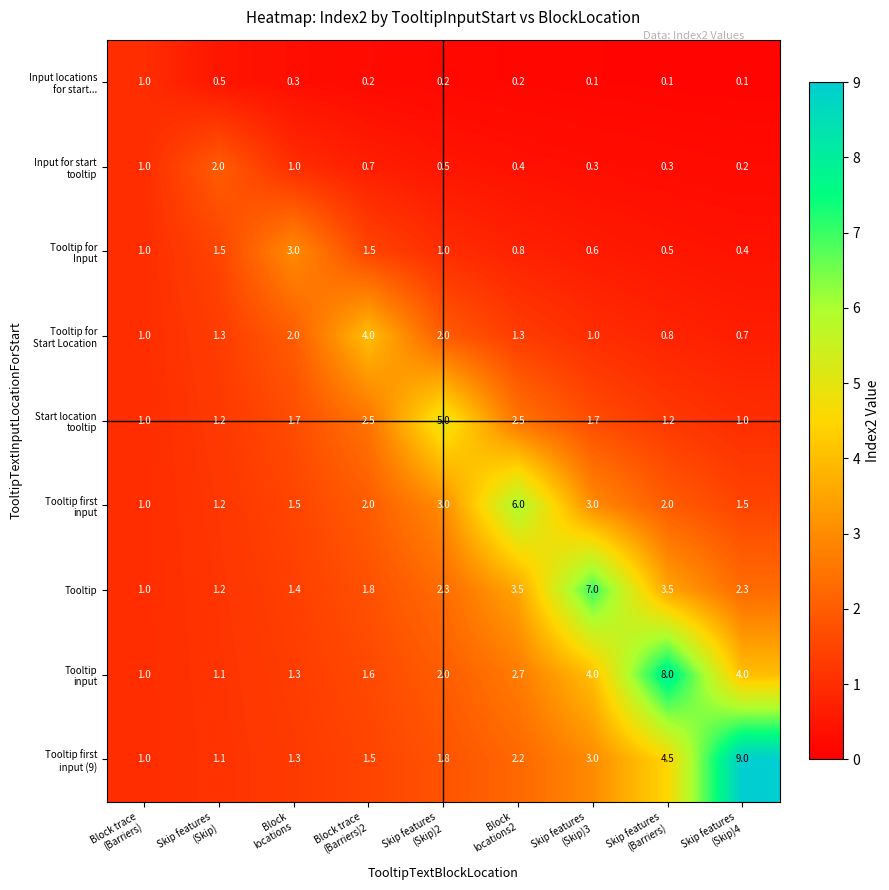

What is the greatest value displayed?

9.0